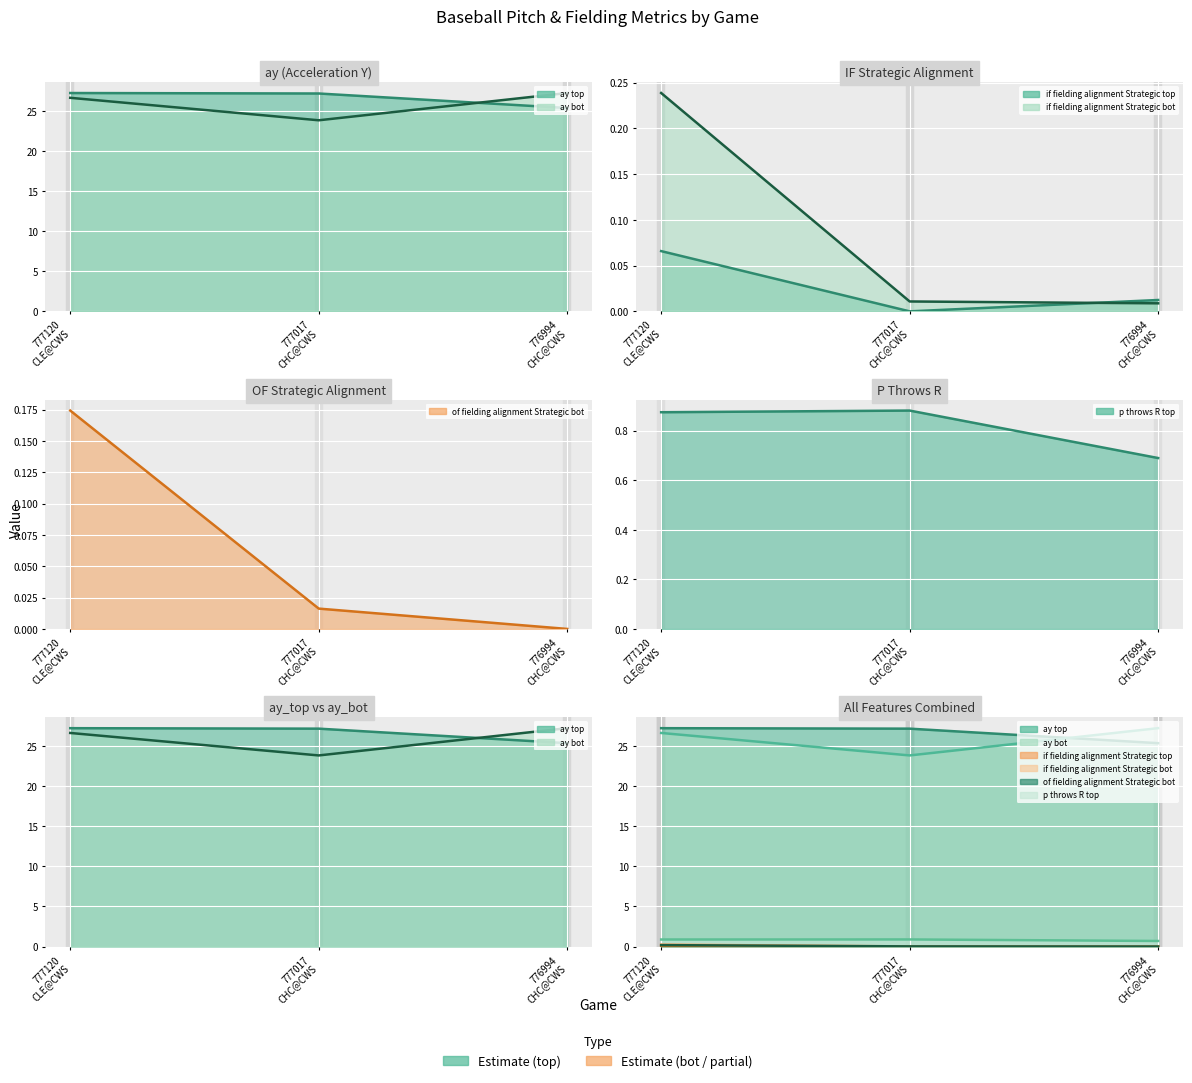

Which has a higher value, 776994
CHC@CWS or 777017
CHC@CWS?

777017
CHC@CWS